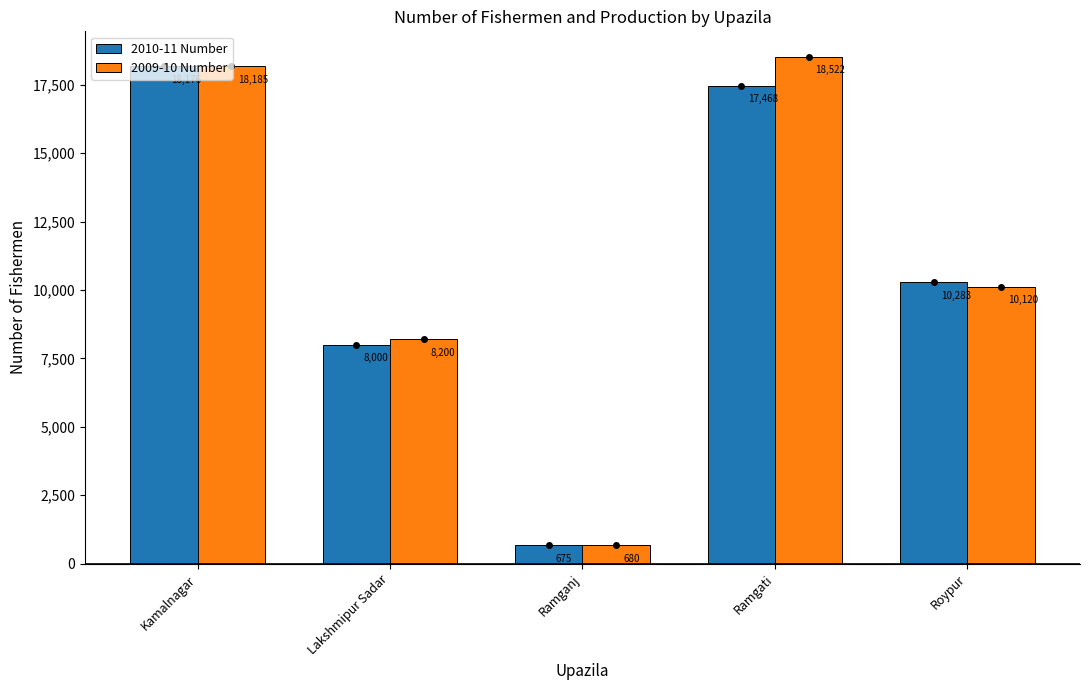

Rank the series at Roypur from lowest to highest value.

2009-10 Number, 2010-11 Number